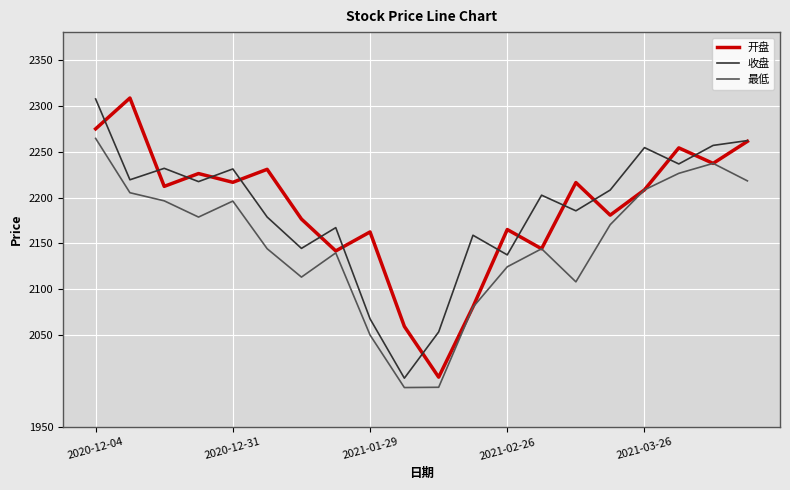

What is the minimum value shown in the chart?

1993.2